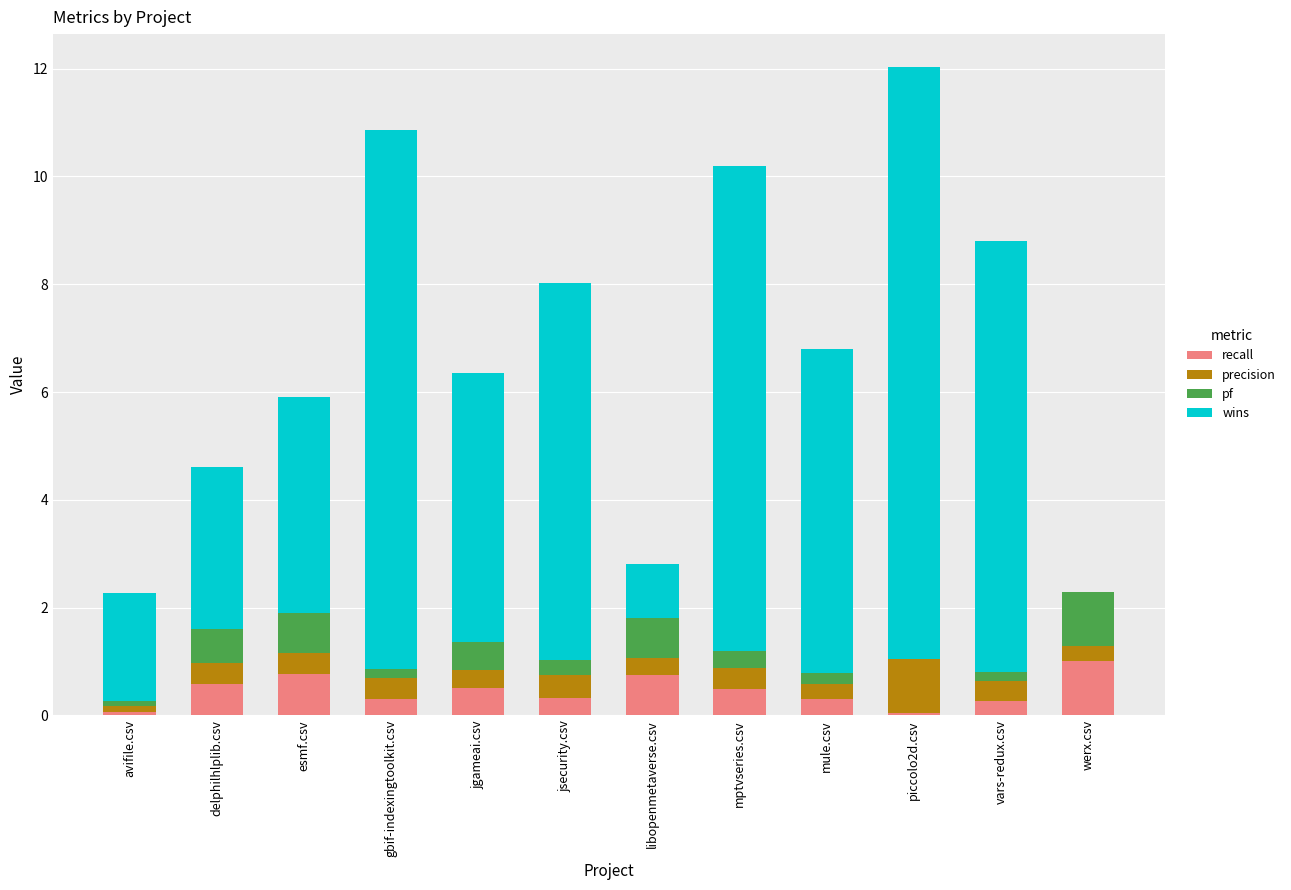

What is the sum of all recall values?

5.4